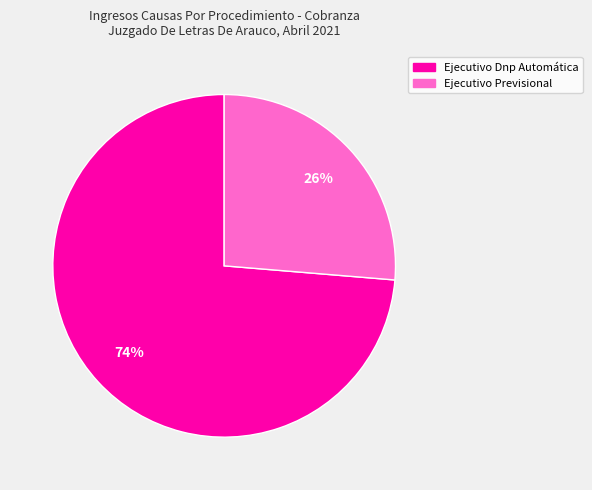

How many segments does this pie chart have?

2